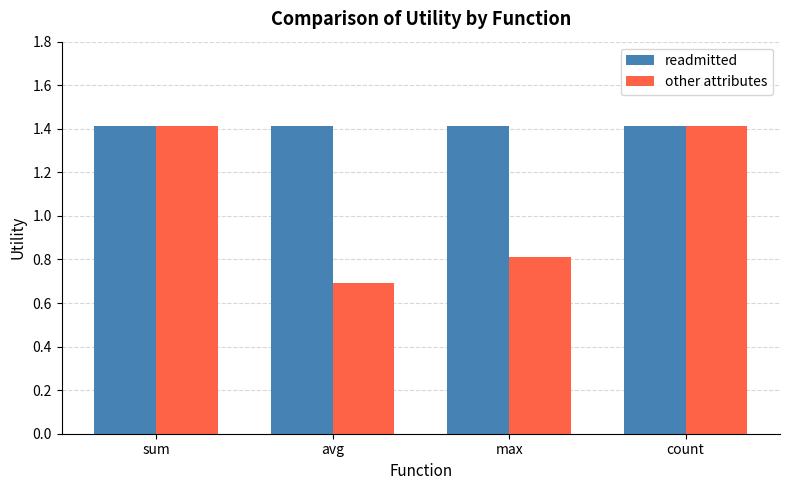

What is the minimum value shown in the chart?

0.7